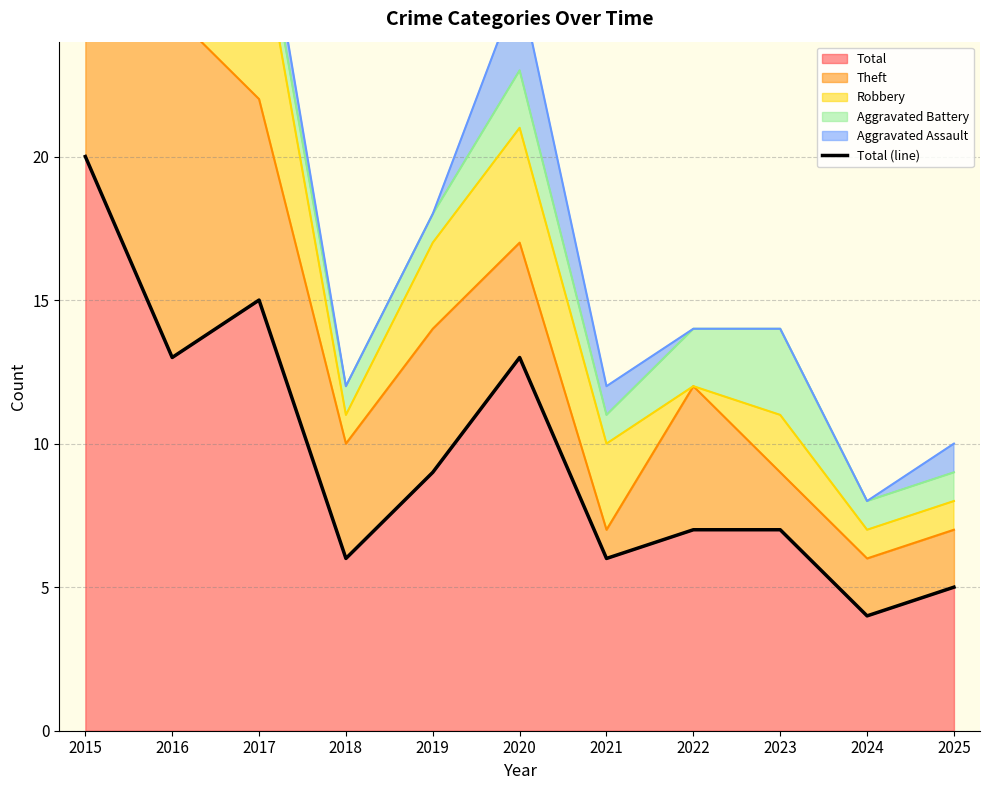

What is the lowest value of the Total series?

4